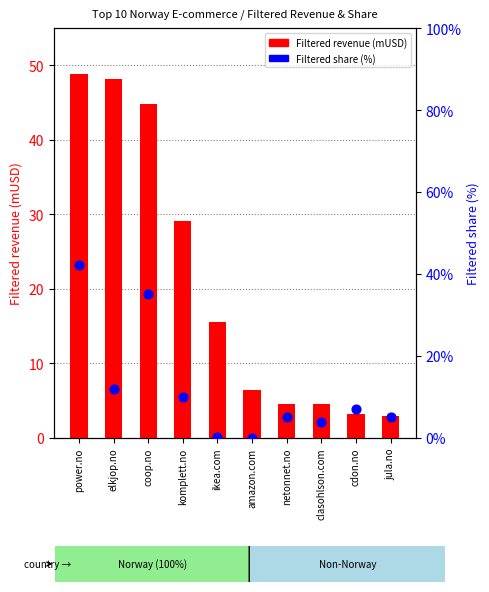

Is the value of Filtered revenue (mUSD) at clasohlson.com greater than the value of Filtered share (%) at jula.no?

No